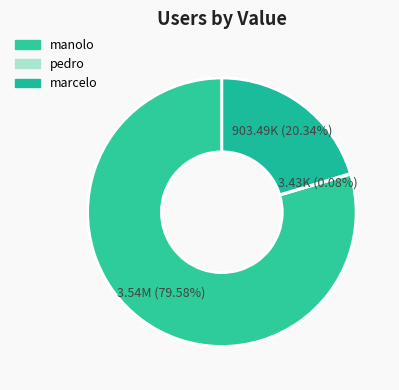

What percentage is the manolo slice, to the nearest percent?

80%